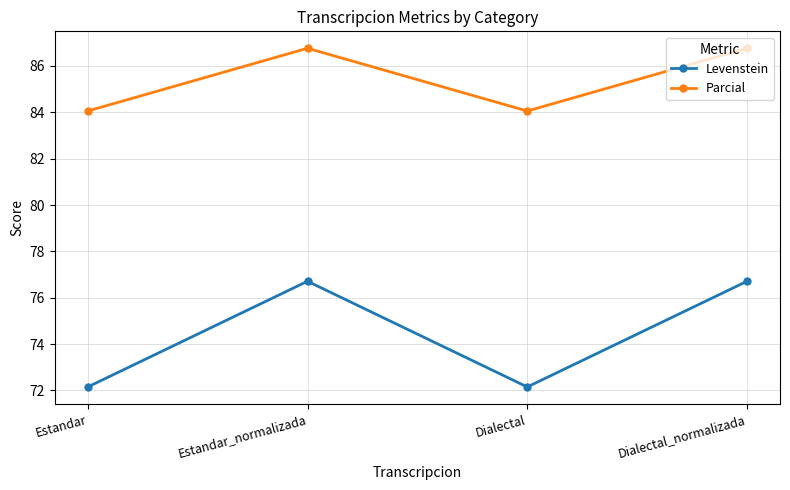

Rank the series at Dialectal_normalizada from highest to lowest value.

Parcial, Levenstein